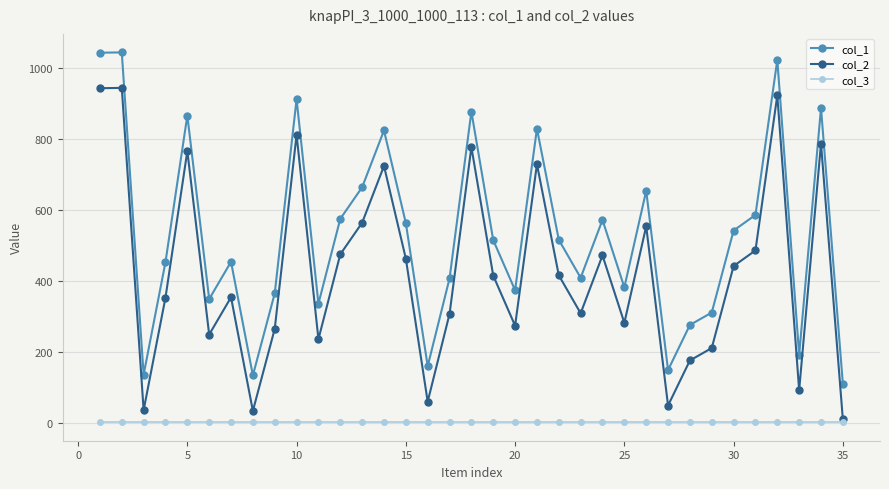

What is the difference between the second highest and minimum values in the col_2 series?

933